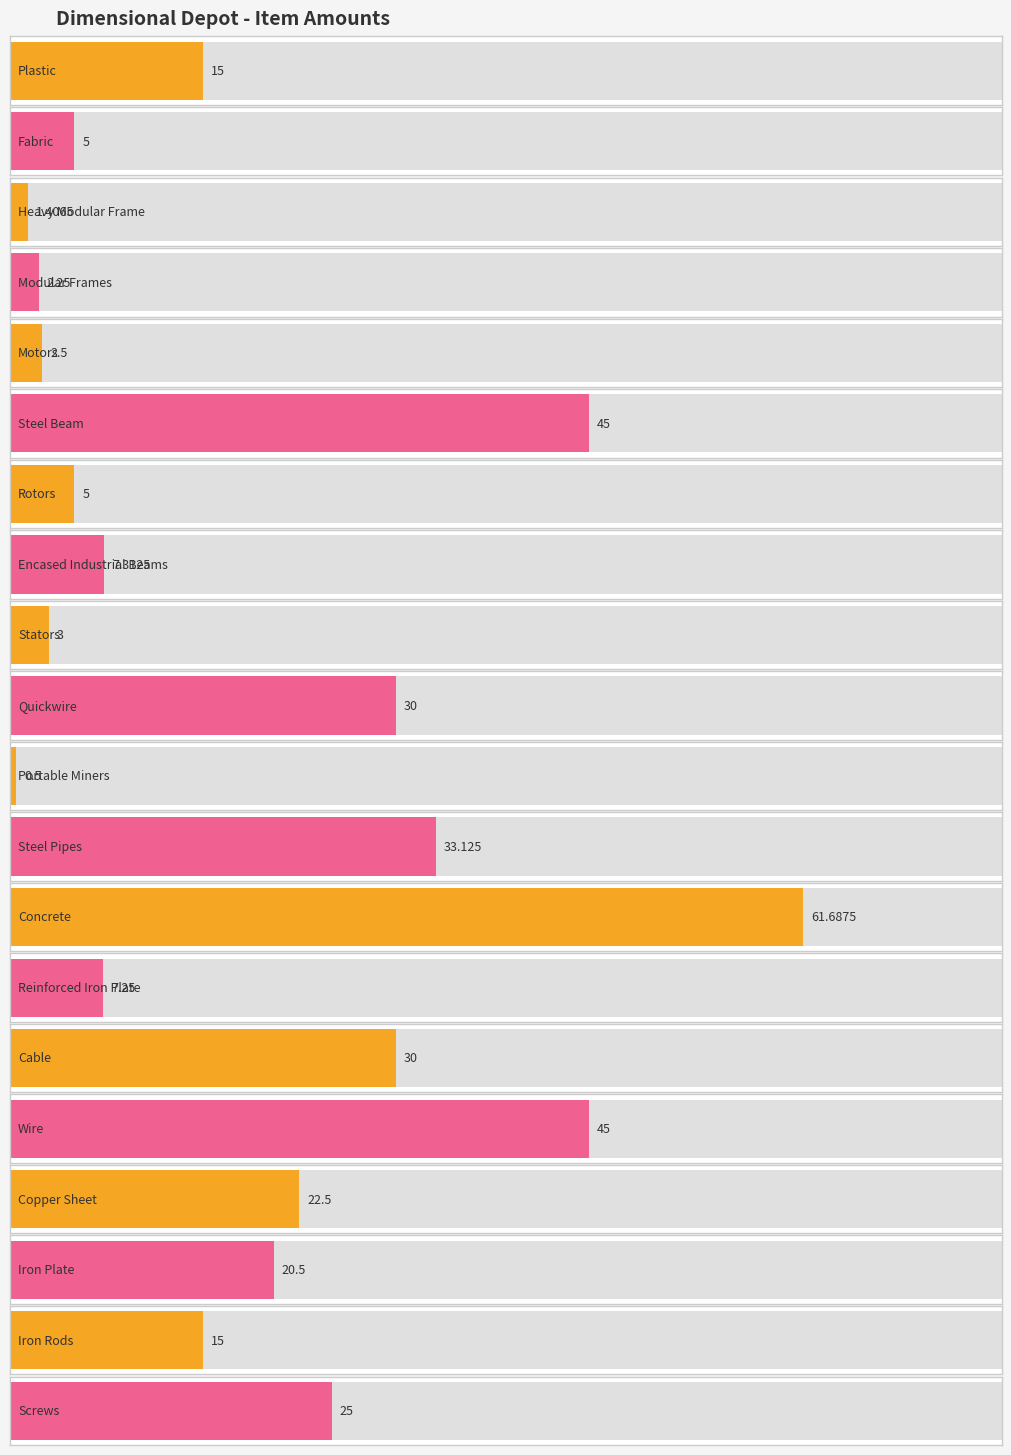

Count the number of categories in the chart.

20